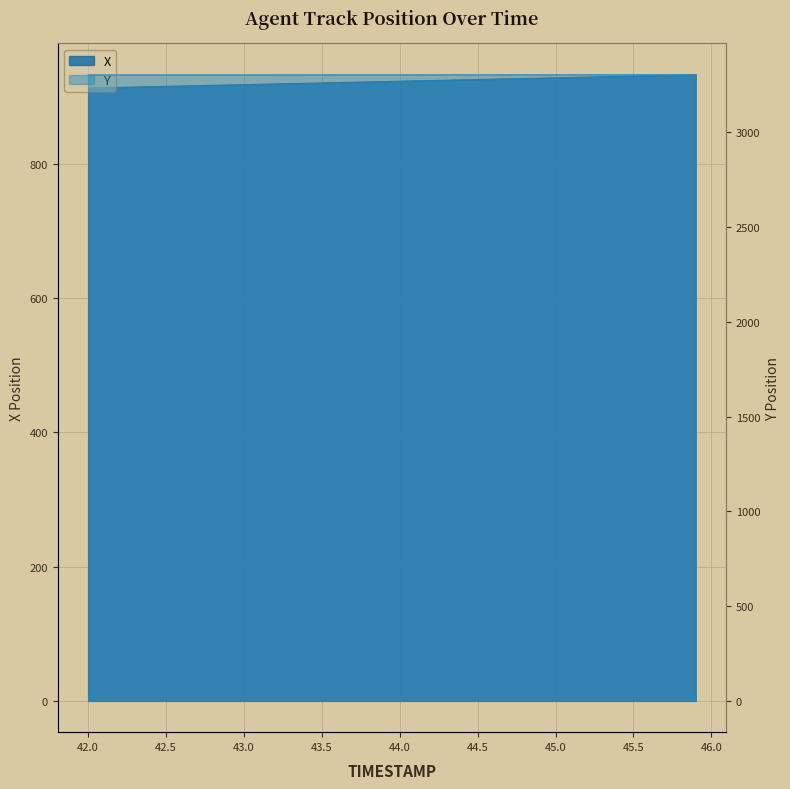

Is it true that Y equals 3304.1 at 42.5?

True